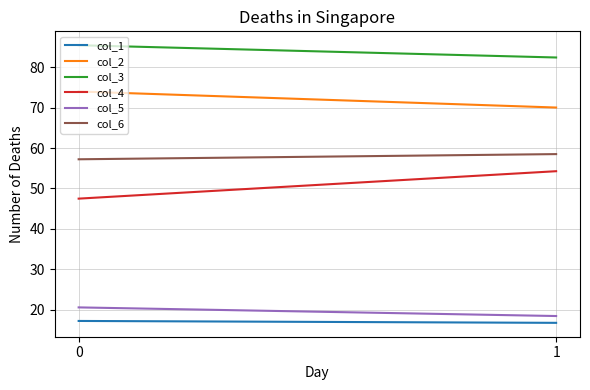

What is the maximum value shown in the chart?

85.4